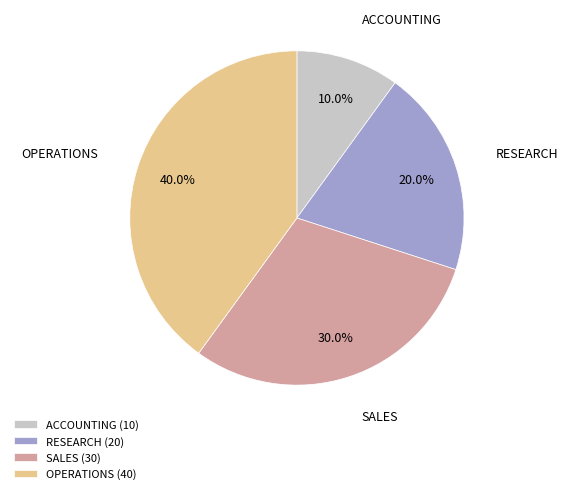

What is the smallest slice in the pie chart?

ACCOUNTING